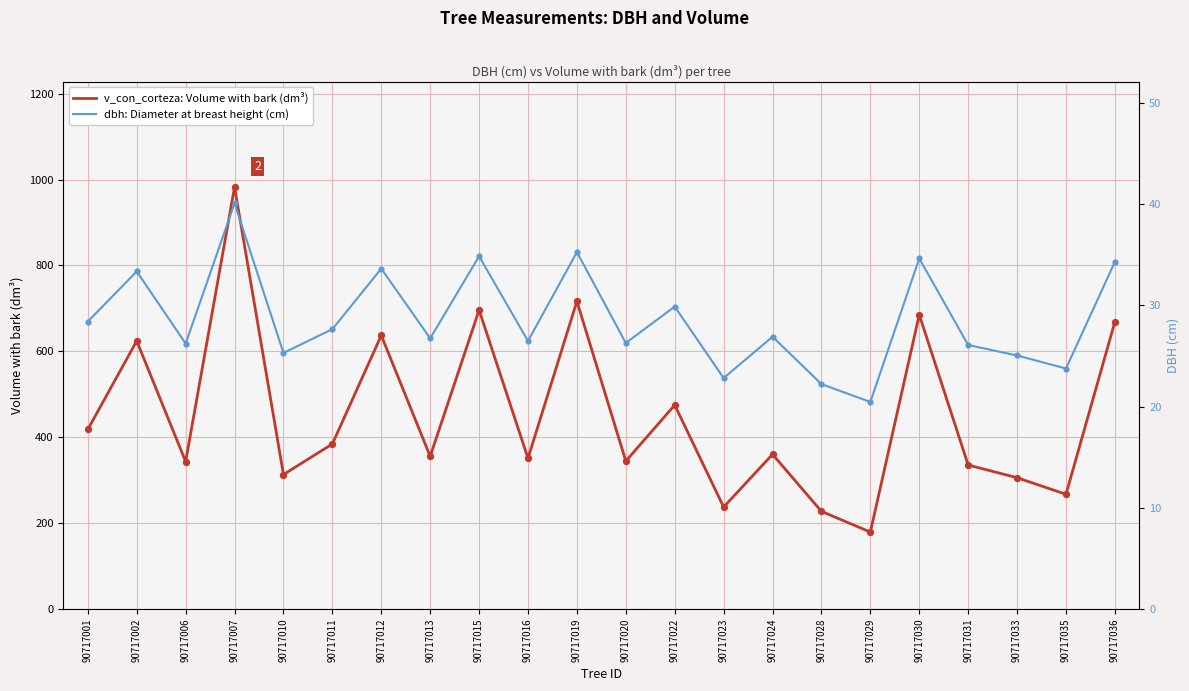

Which series contains the highest Y value?

v_con_corteza: Volume with bark (dm³)